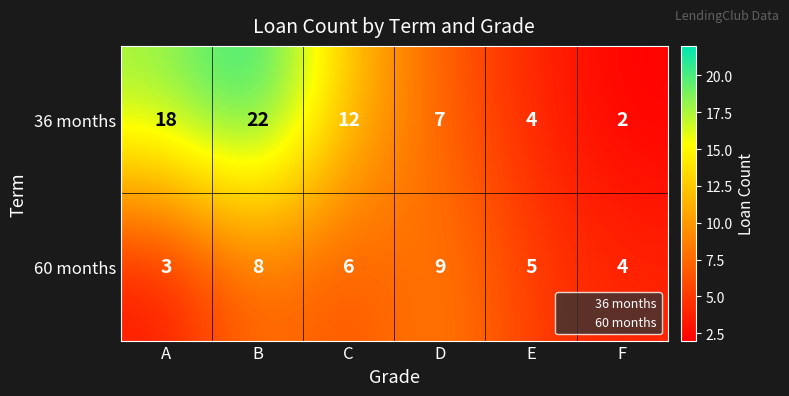

Which category has the lowest value in the 60 months series?

A